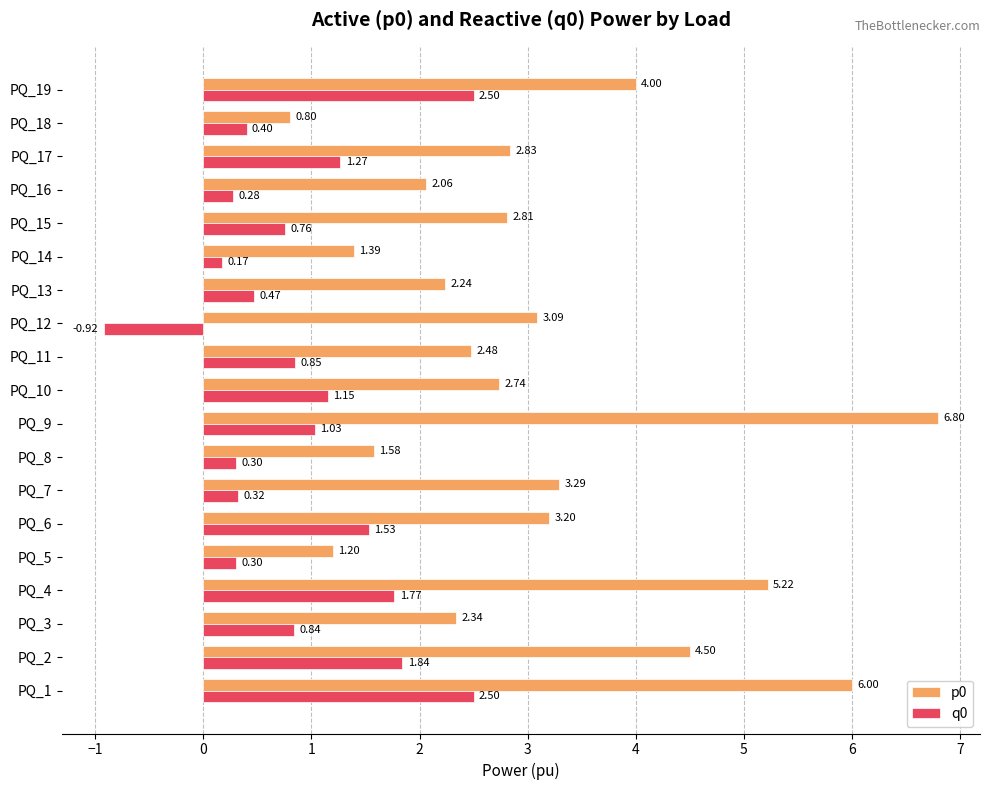

Rank the series by their maximum value, from highest to lowest.

p0, q0